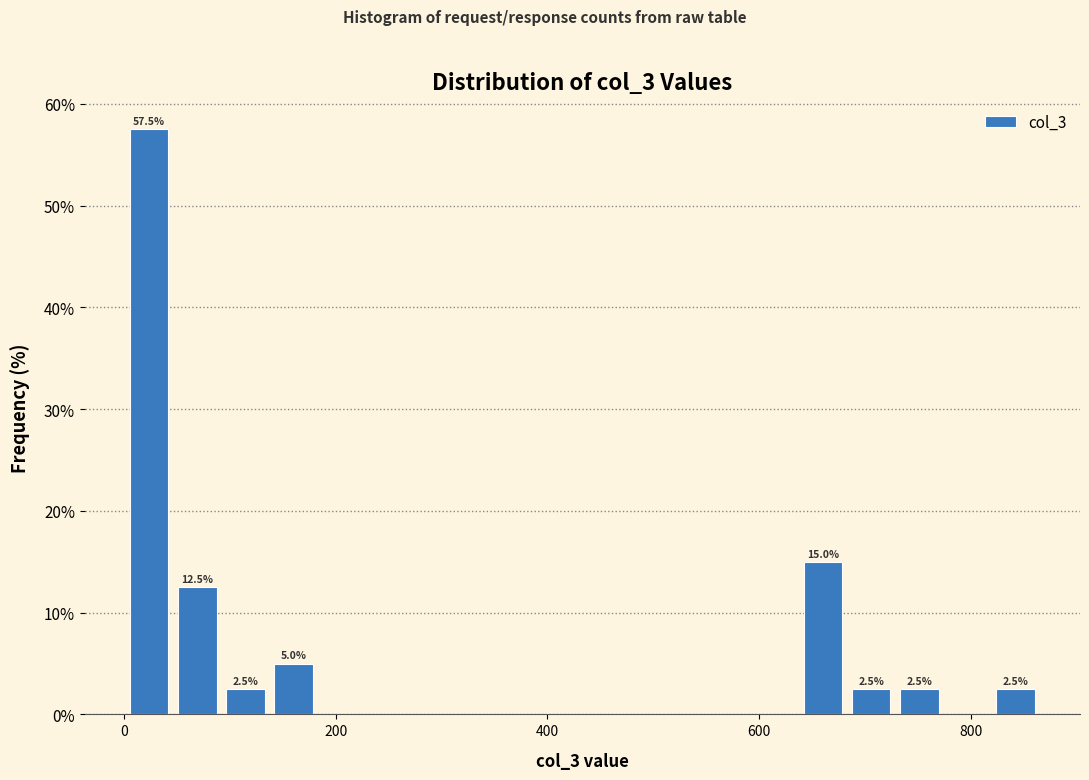

Read against the x-axis, roughly where is the centre of the tallest bar?

20